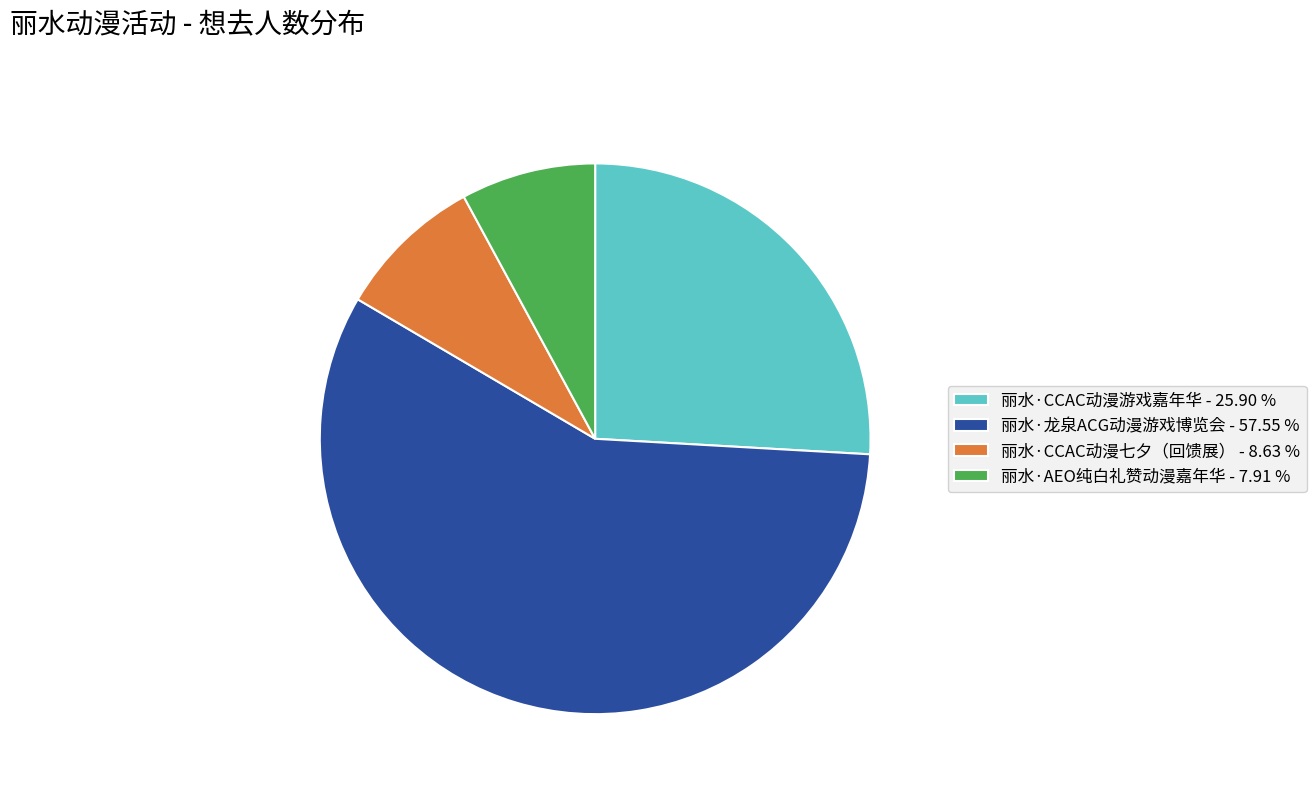

How many segments does this pie chart have?

4